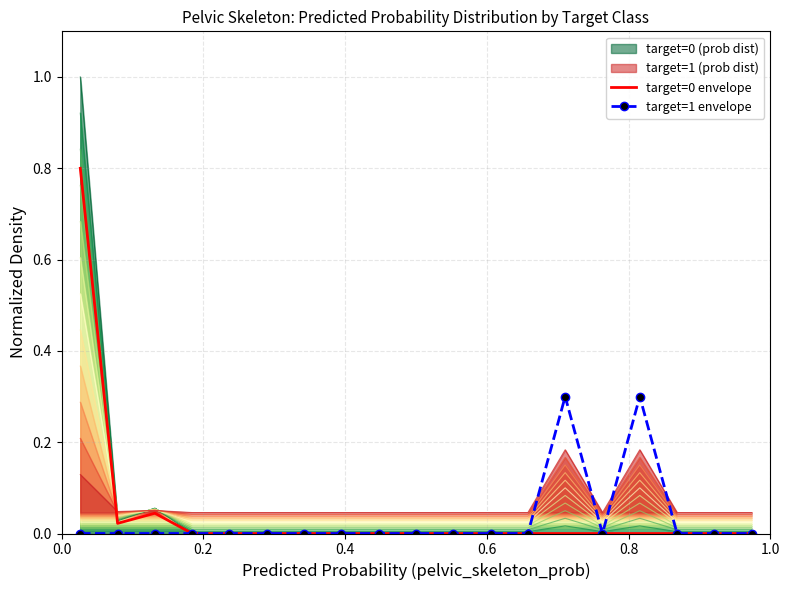

In target=0 envelope, how many points are lower than both neighbors (excluding endpoints)?

1